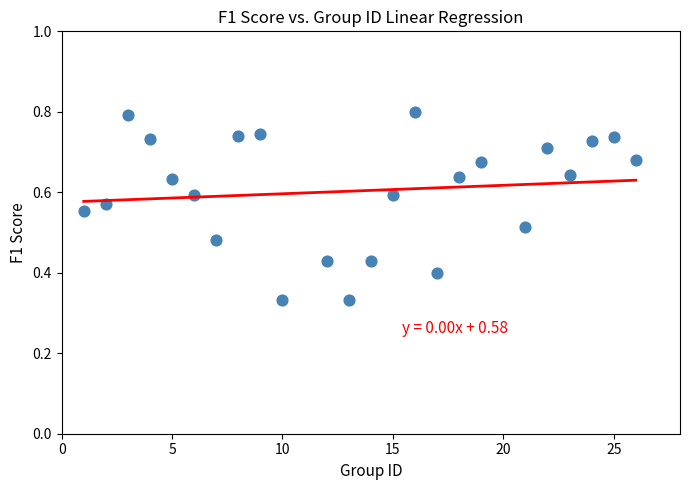

What is the range of X values (max minus min)?

25.0